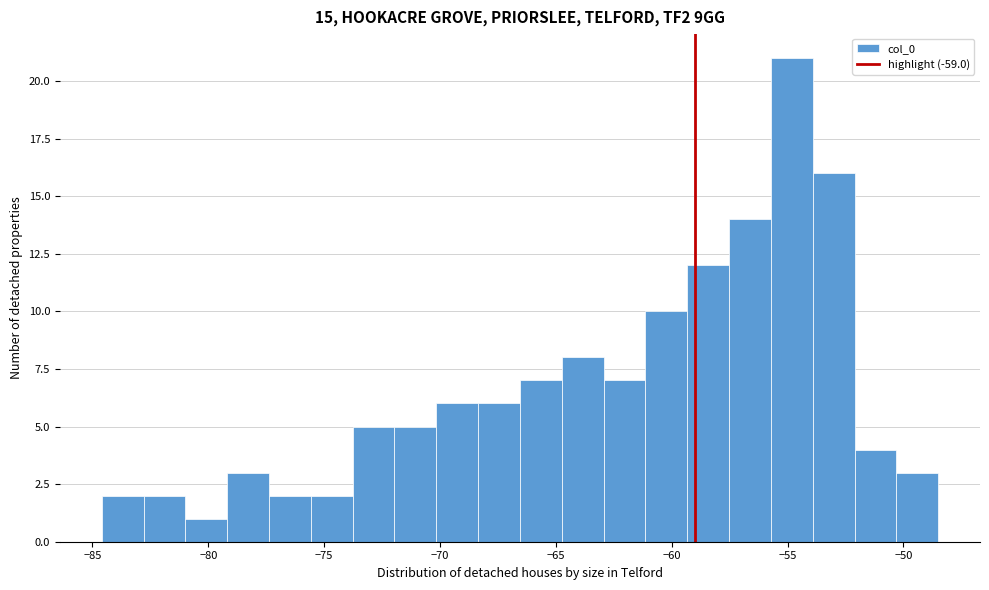

Around what value on the x-axis is the tallest bar? Give the approximate position of its centre, as read against the axis.

-55.0